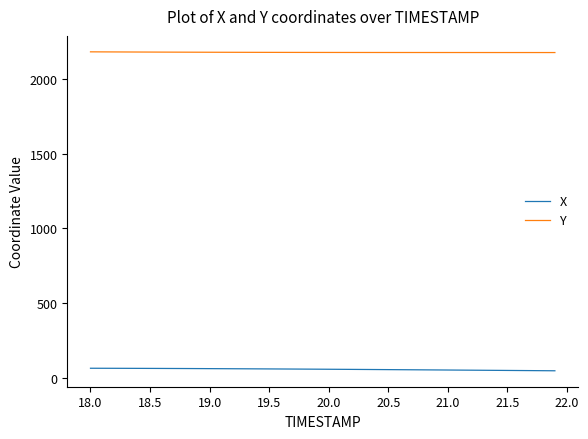

True or false: Y and X cross at least once.

False